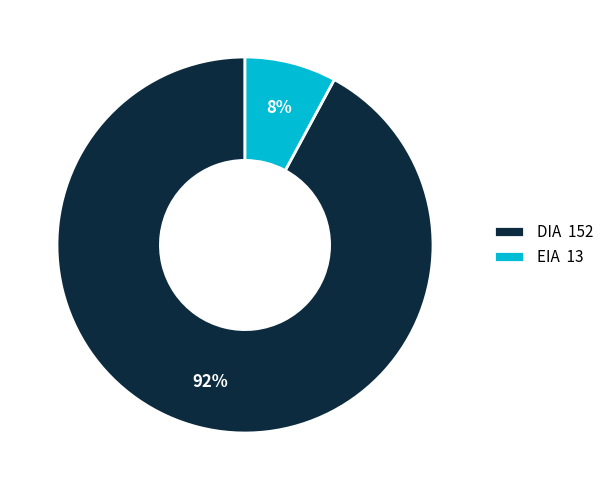

Between DIA 152 and EIA 13, which is larger?

DIA 152